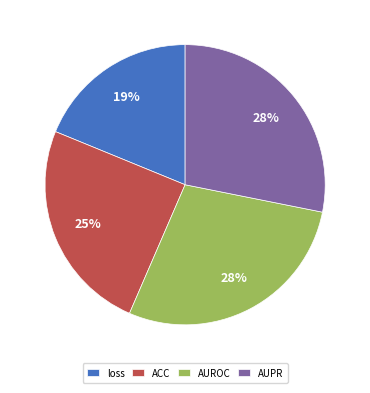

Is AUROC the majority of the pie?

No